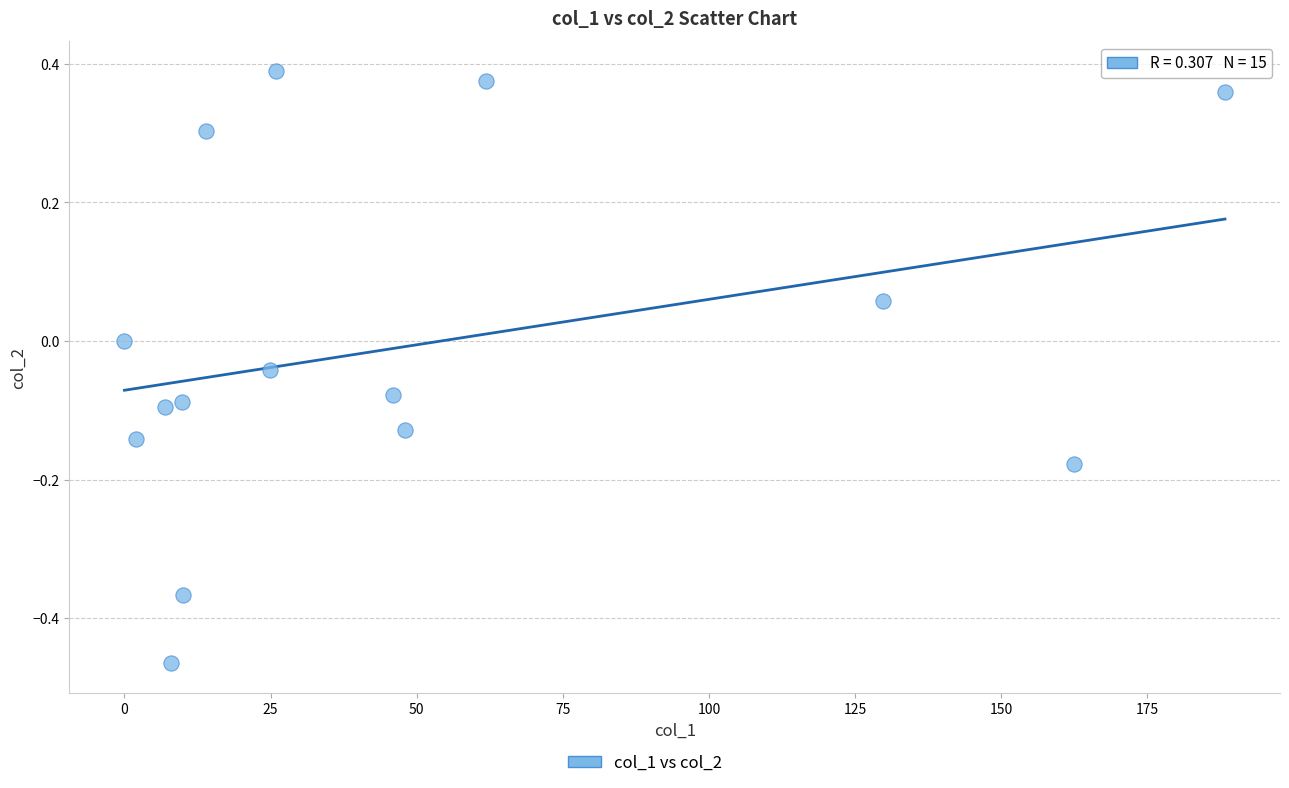

What is the range of X values (max minus min)?

188.3